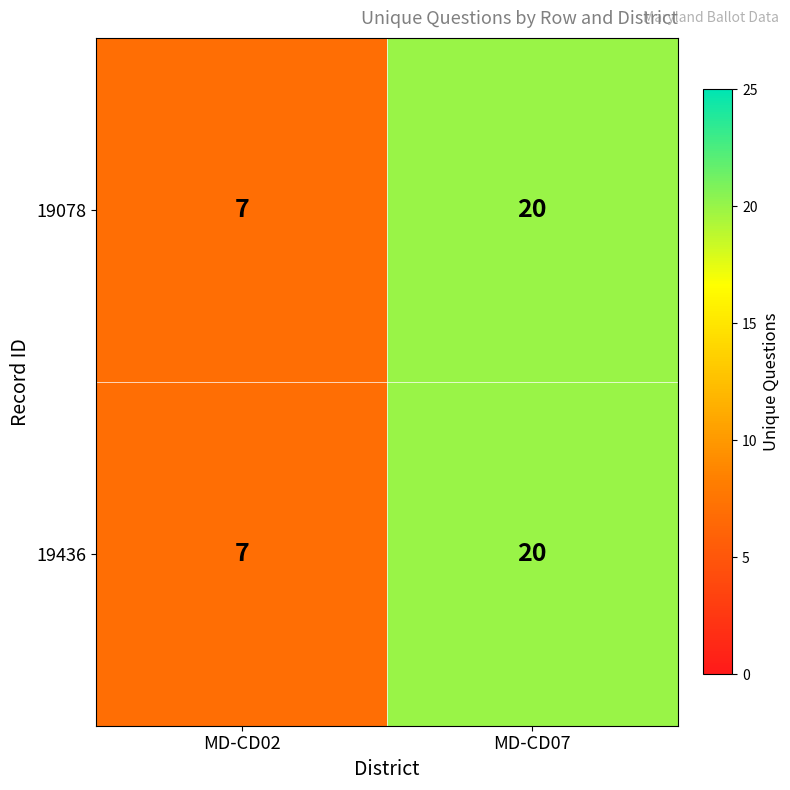

What is the sum of the 19078 values at MD-CD07 and MD-CD02?

27